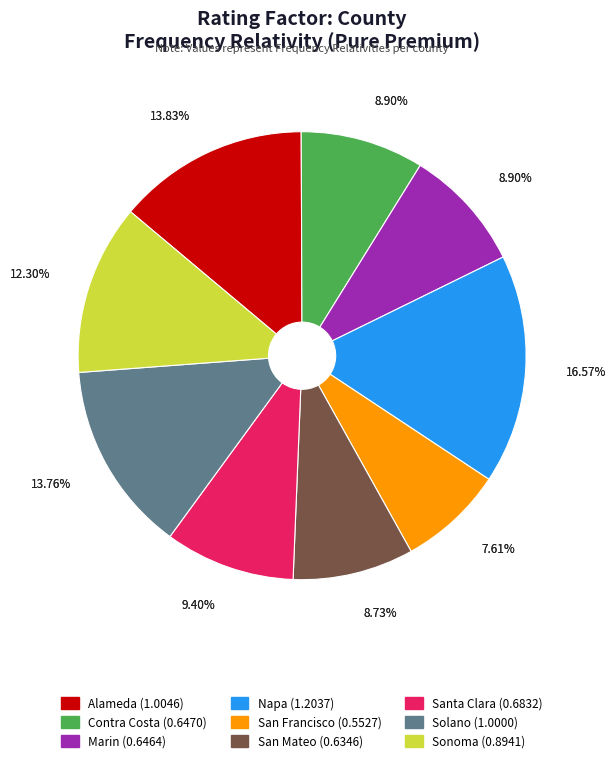

What percentage is NOT represented by San Francisco?

92.4%